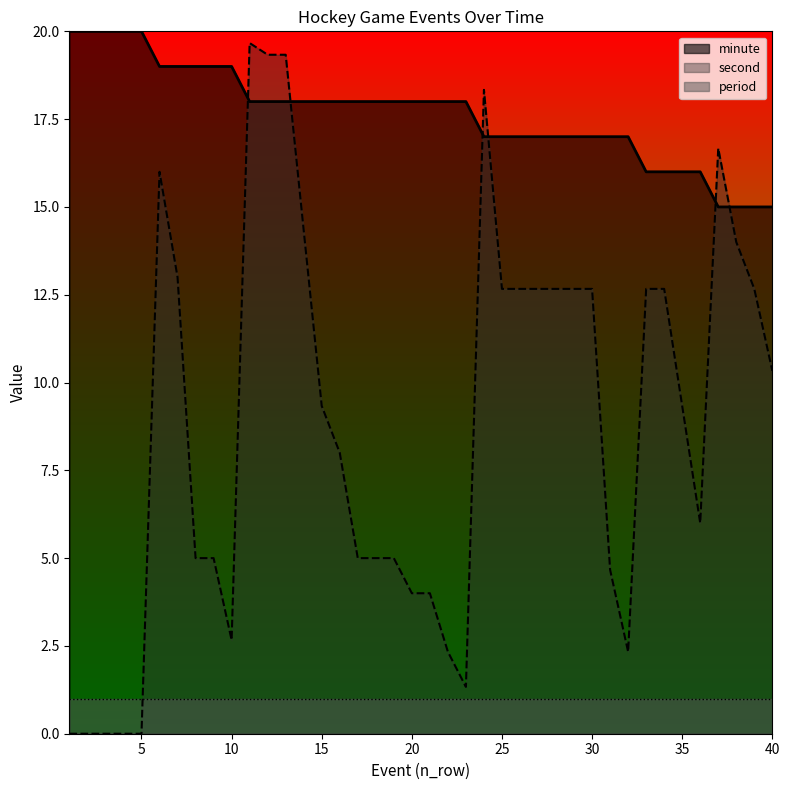

Read the minute value at 5.

20.0